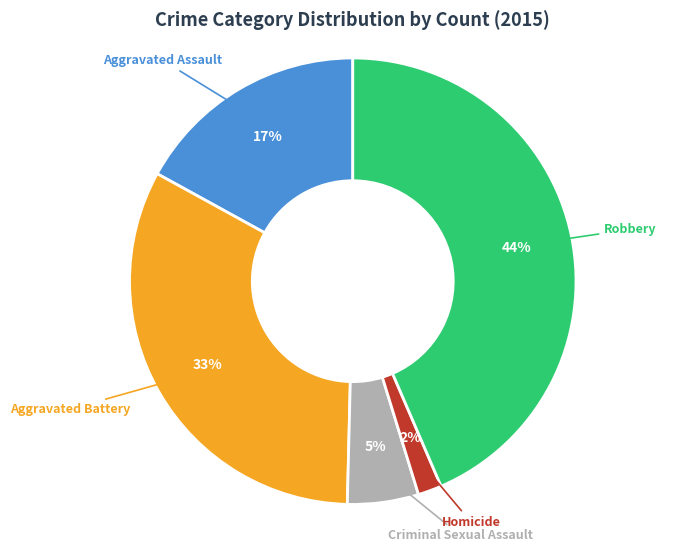

To the nearest percent, what is the difference between the largest and smallest slice percentages?

42%